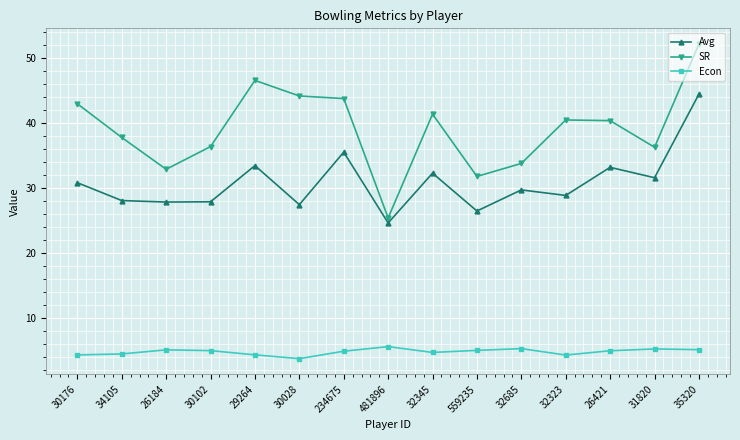

Which series changed the most between 32345 and 32685?

SR